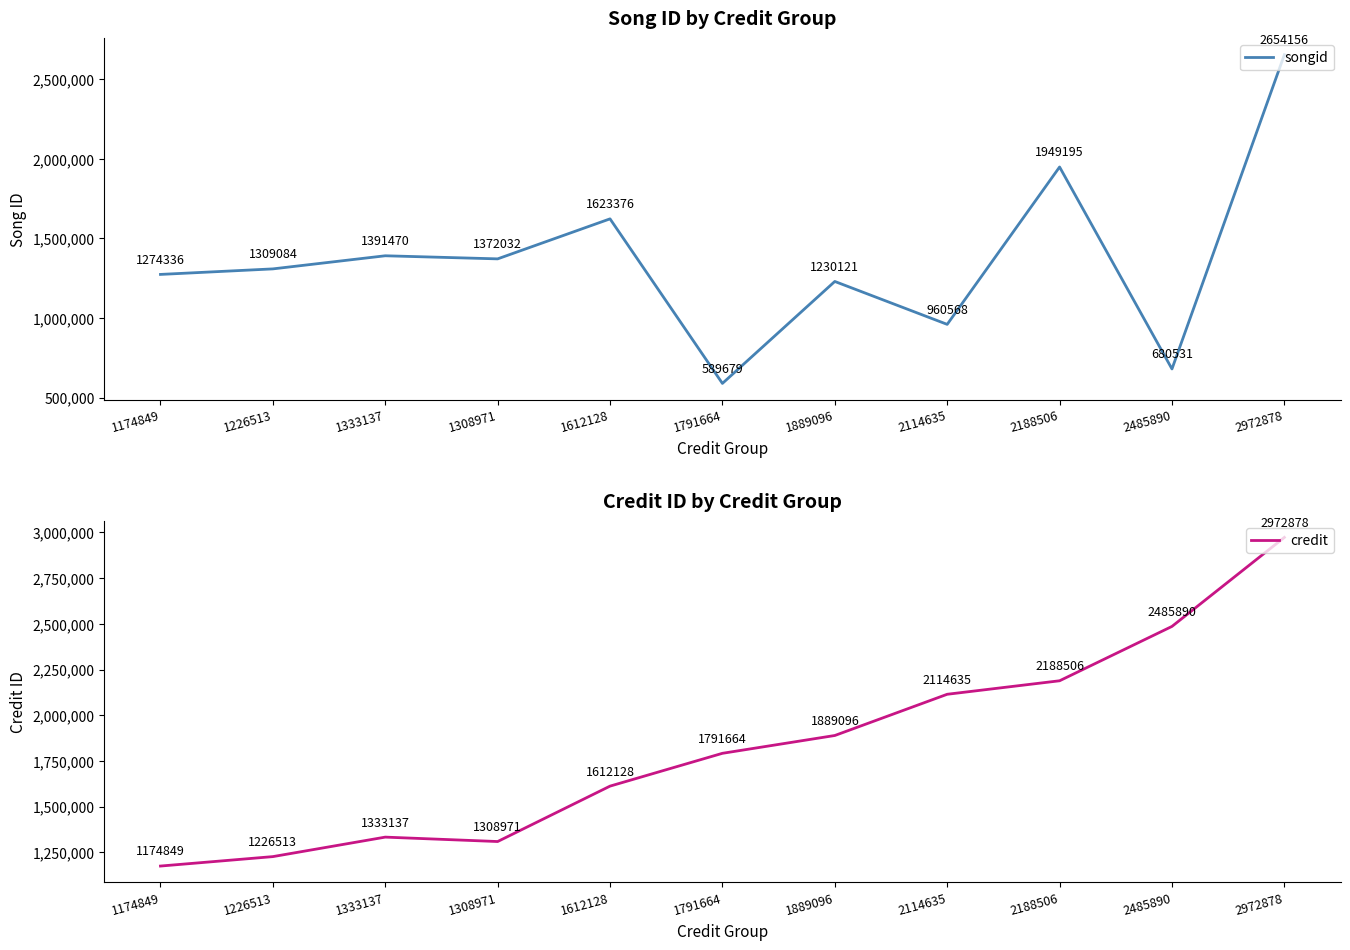

Which series has the largest range (max minus min)?

songid